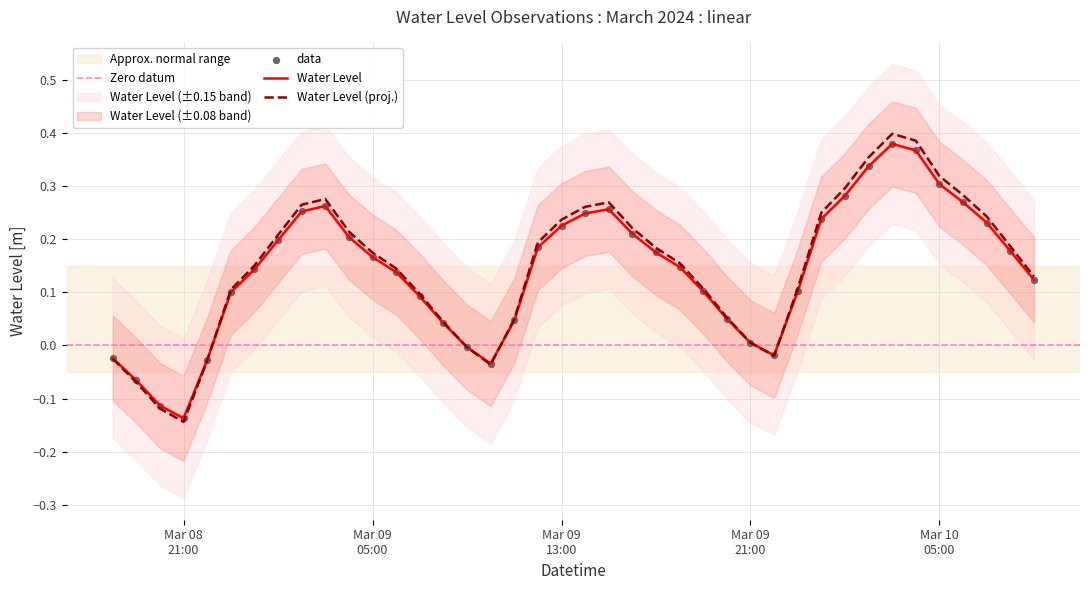

Which has a higher value, 2024-03-09 17:00:00 or 2024-03-09 16:00:00?

2024-03-09 16:00:00